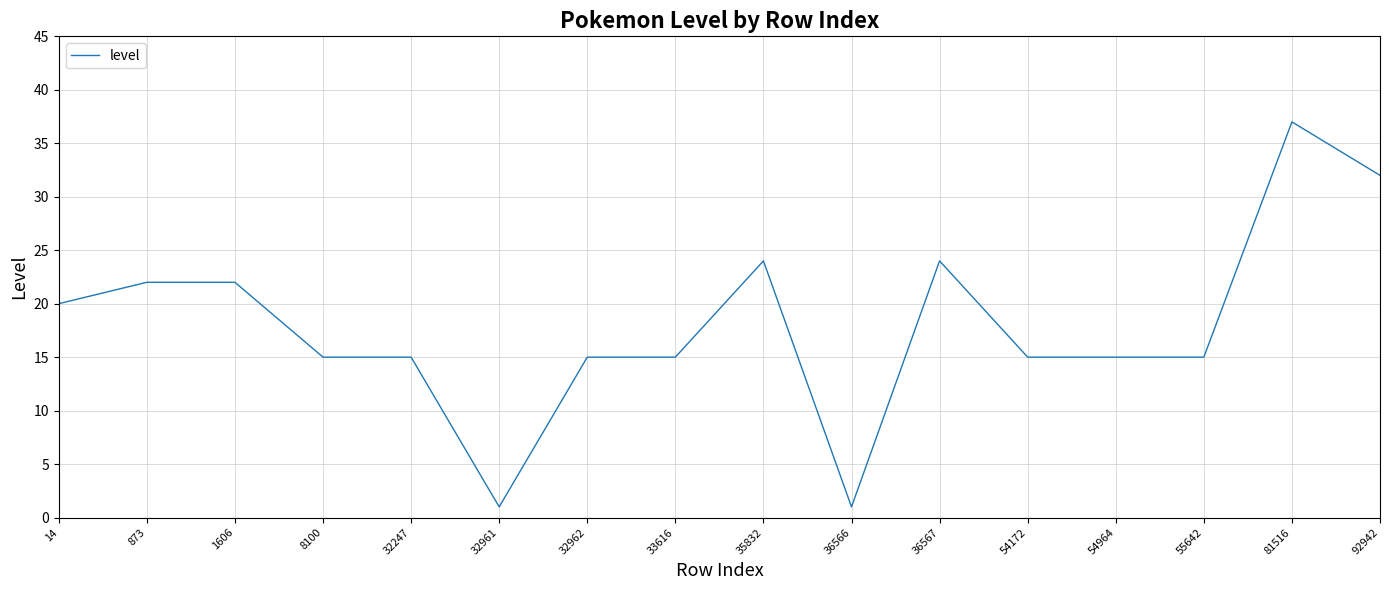

What is the difference between the values at 36567 and 33616?

9